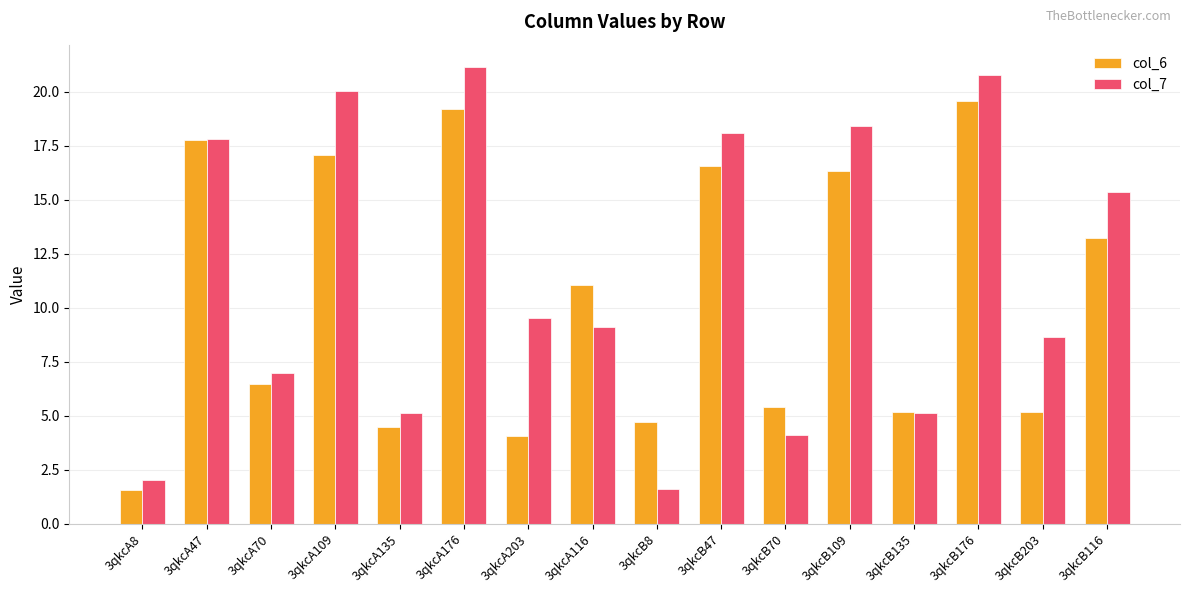

What is the difference between the second highest and minimum values in the col_7 series?

19.2